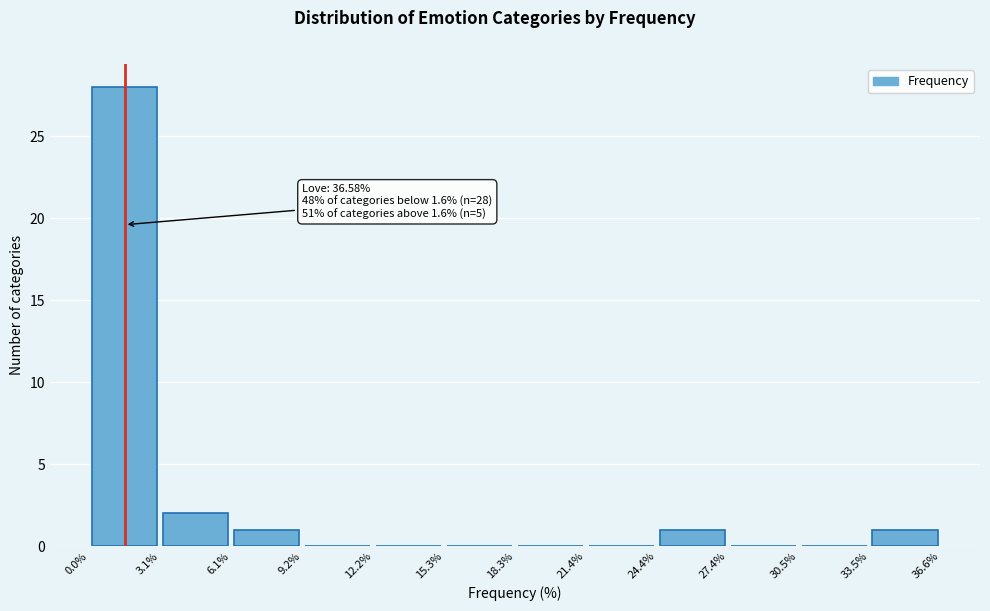

Over which range of the x-axis is the bar tallest?

0.0% to 3.1%